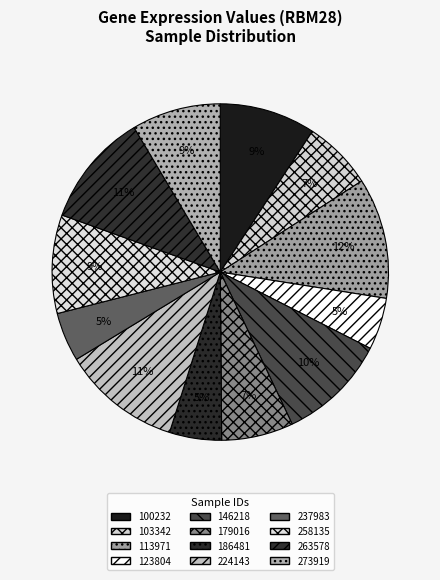

Count the number of slices in the pie.

12